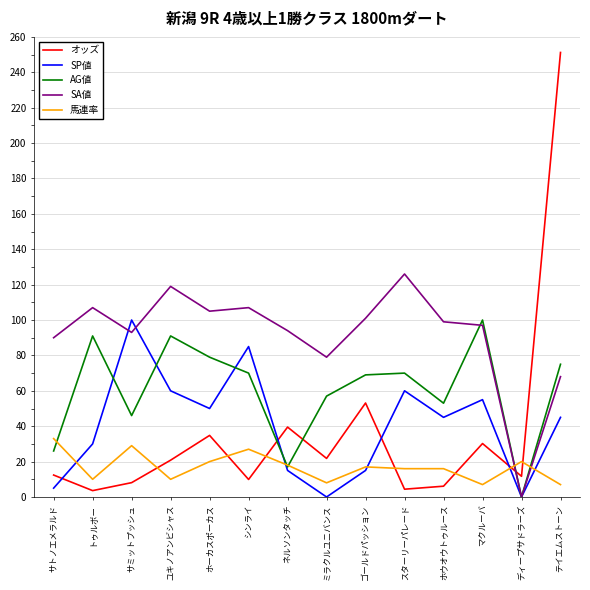

Where is the first local maximum for 馬連率?

サミットプッシュ